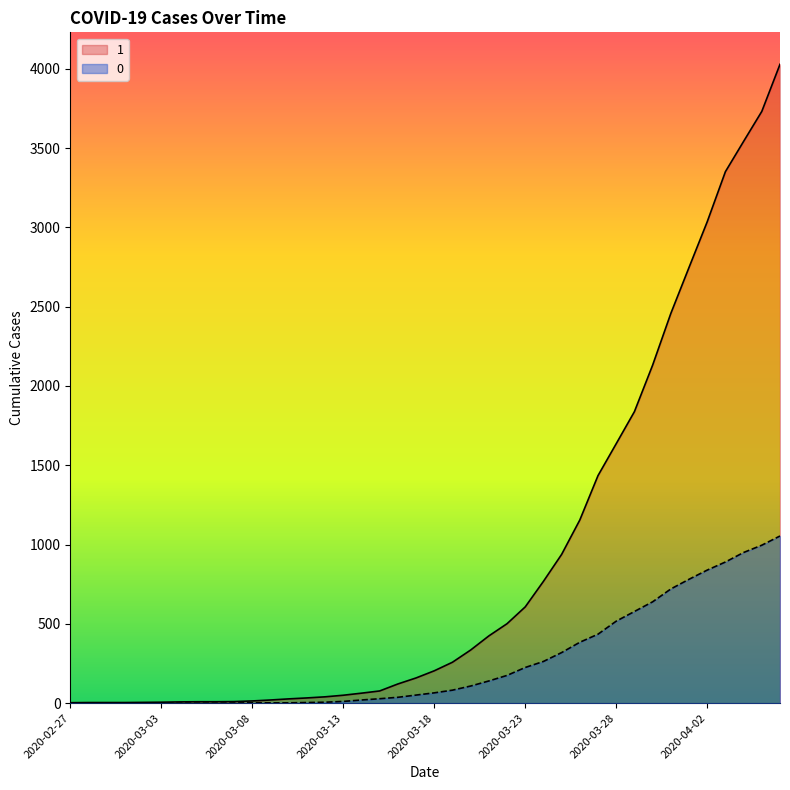

How many data points in 1 are less than 204?

20